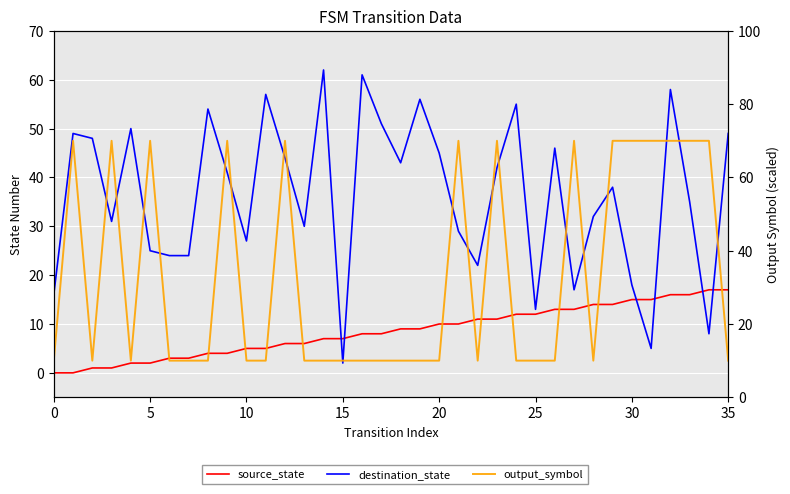

Reading right to left, extract all data points from this chart.

source_state: 17	17	16	16	15	15	14	14	13	13	12	12	11	11	10	10	9	9	8	8	7	7	6	6	5	5	4	4	3	3	2	2	1	1	0	0
destination_state: 49	8	35	58	5	18	38	32	17	46	13	55	42	22	29	45	56	43	51	61	2	62	30	44	57	27	41	54	24	24	25	50	31	48	49	16
output_symbol: 10	70	70	70	70	70	70	10	70	10	10	10	70	10	70	10	10	10	10	10	10	10	10	70	10	10	70	10	10	10	70	10	70	10	70	10